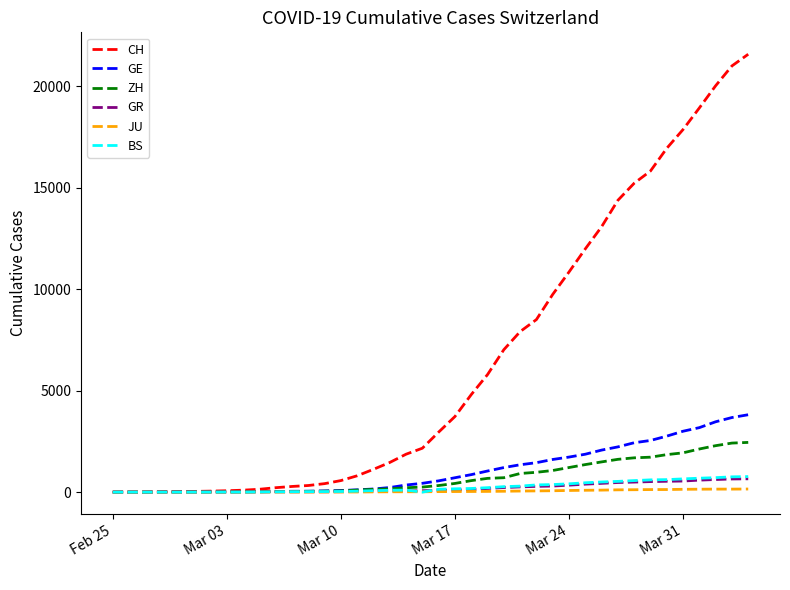

What is the greatest value displayed?

21582